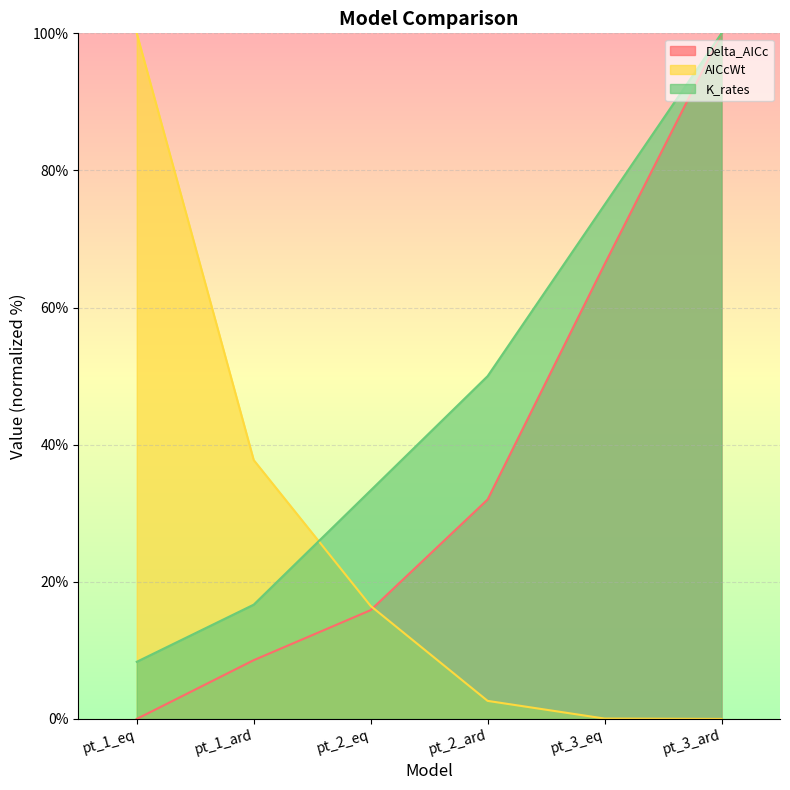

Between pt_3_eq and pt_3_ard, which is larger?

pt_3_ard